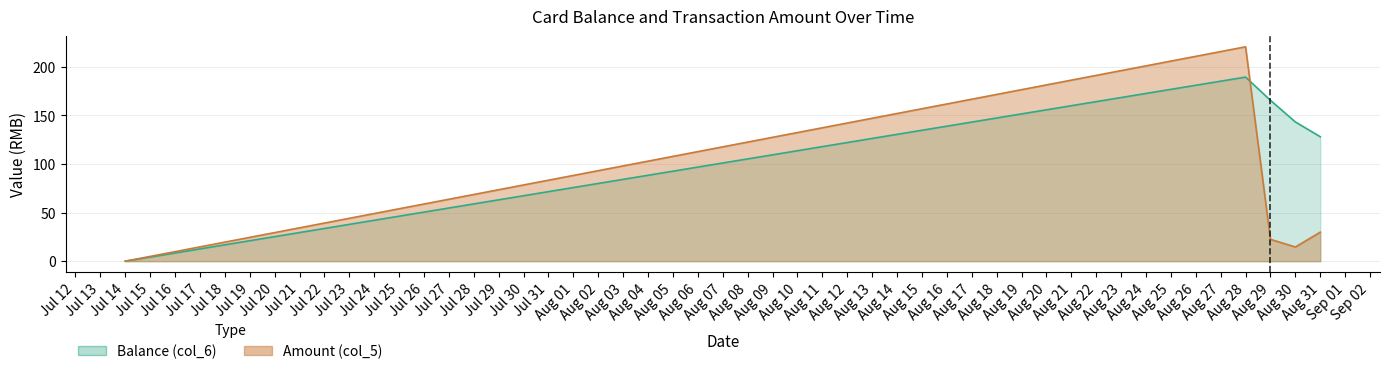

Is the value of Amount (col_5) at 2014/08/31 greater than the value of Balance (col_6) at 2014/08/29?

No